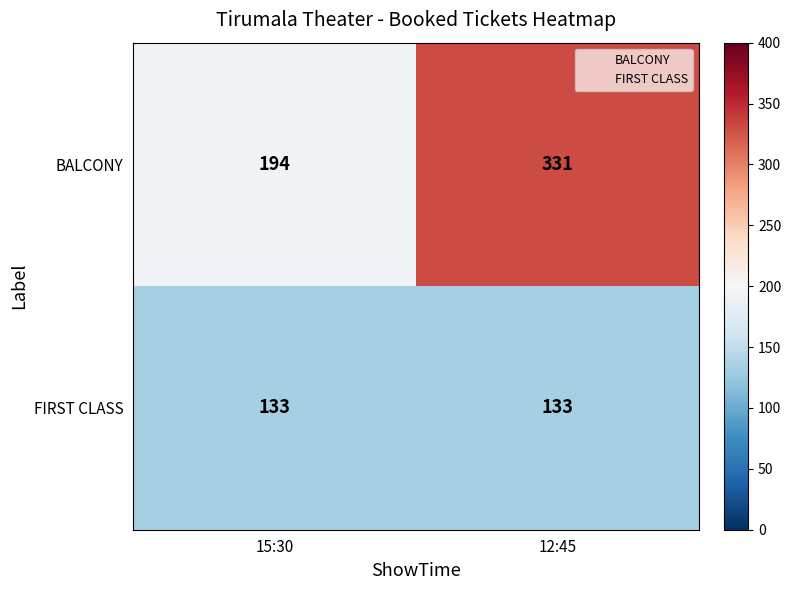

Reading right to left, extract all data points from this chart.

BALCONY: 331	194
FIRST CLASS: 133	133